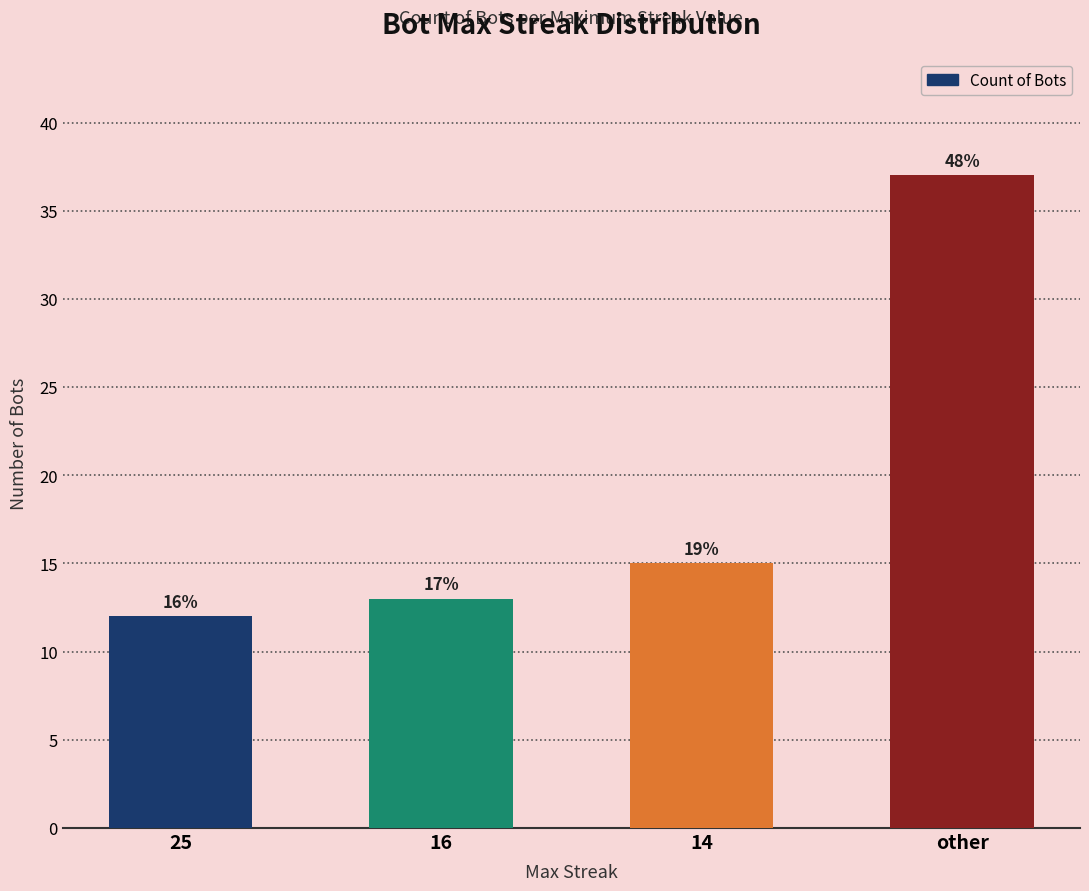

Reading left to right, what are all the values shown in this chart?

12	13	15	37